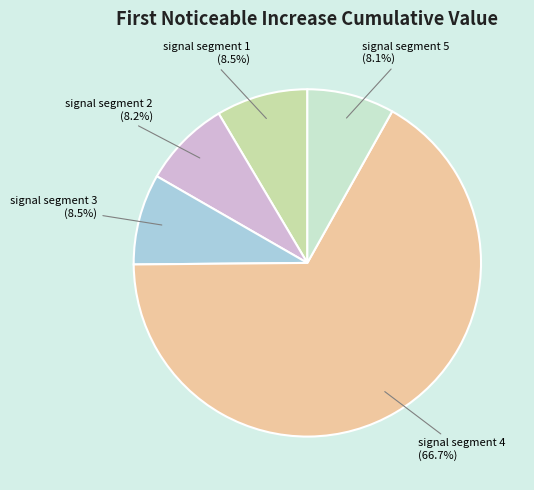

How many segments does this pie chart have?

5